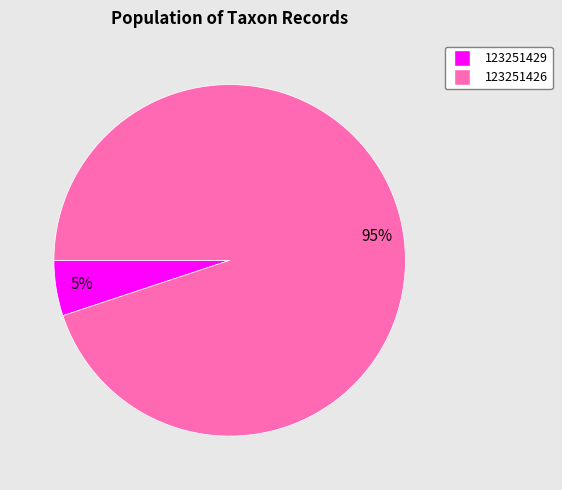

Rank the categories by value from highest to lowest.

123251426, 123251429